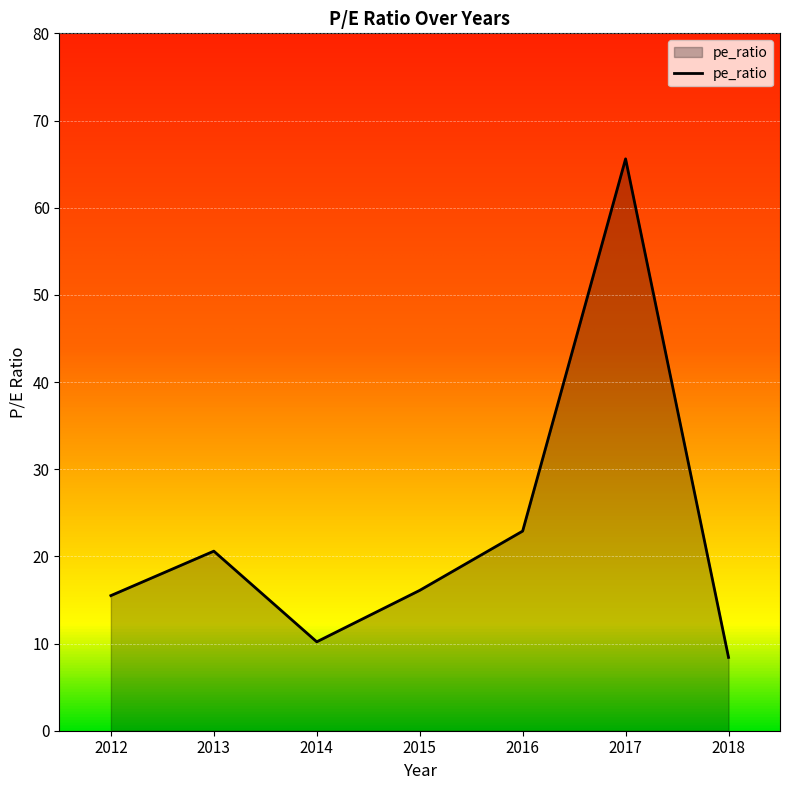

At which label is the value closest to 37?

2016